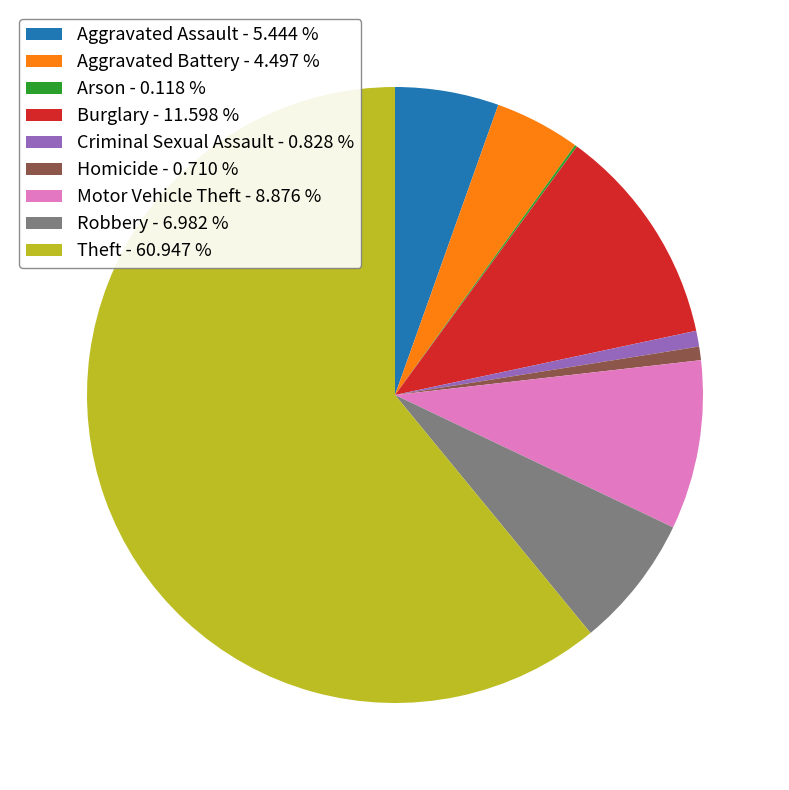

Is Aggravated Battery - 4.497 % the majority of the pie?

No